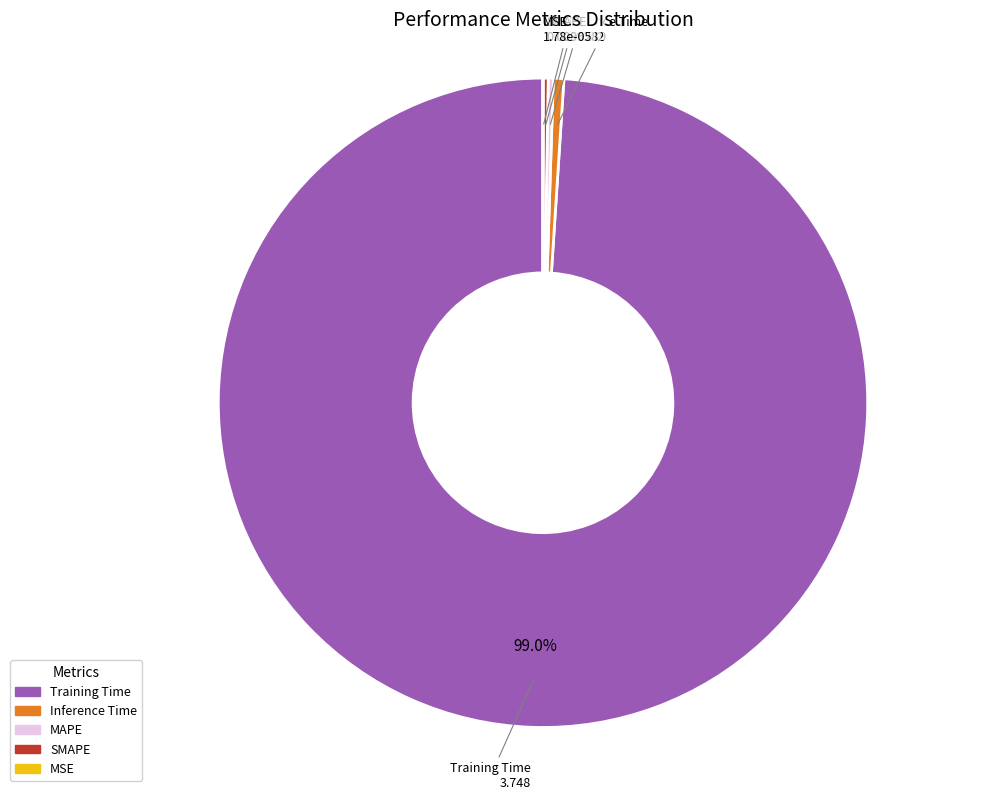

Do Inference Time and Training Time together represent more than half of the pie?

Yes